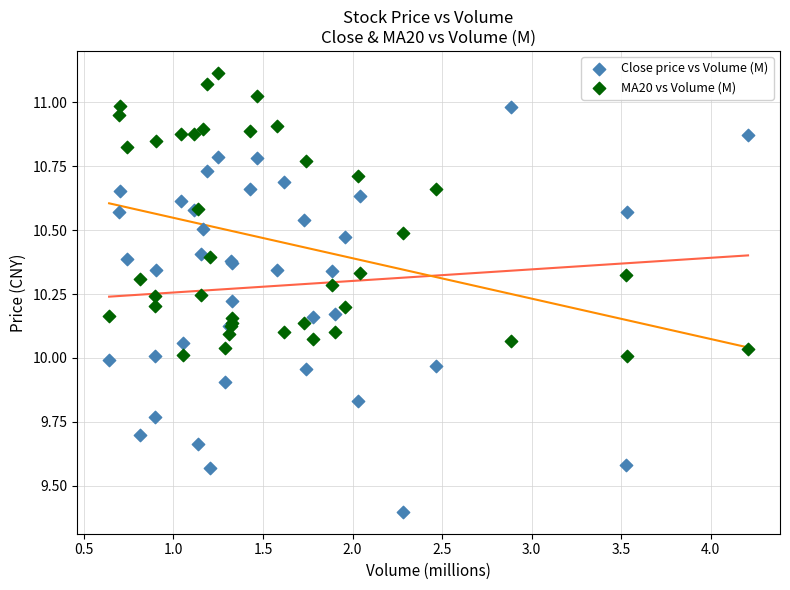

Which series contains the highest Y value?

MA20 vs Volume (M)